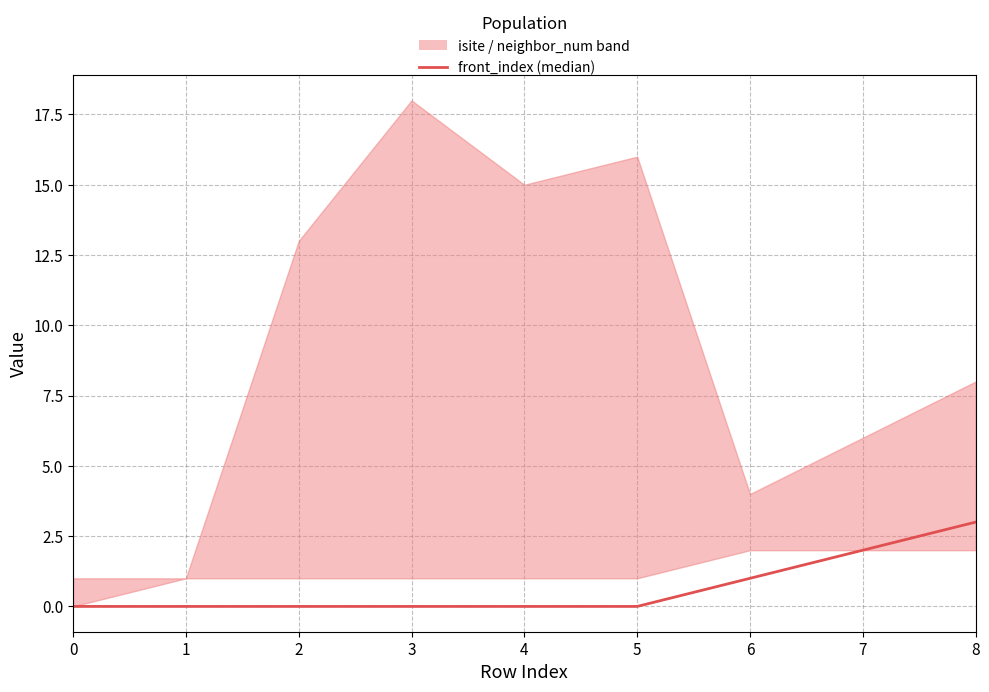

Is this an area chart (filled region under the line)?

No